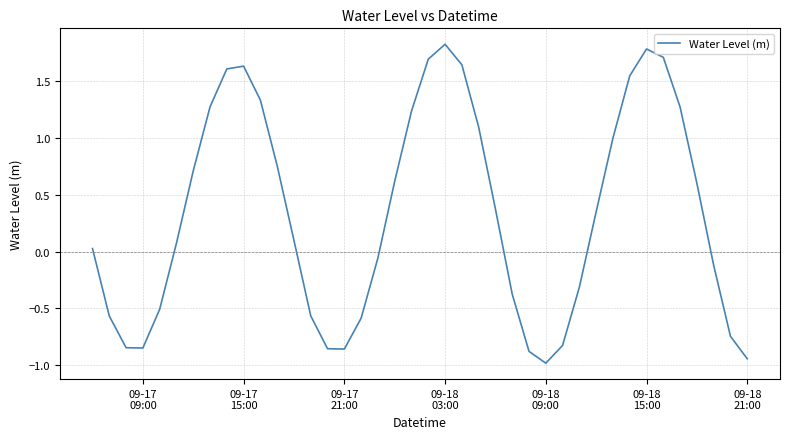

What is the maximum value shown in the chart?

1.8